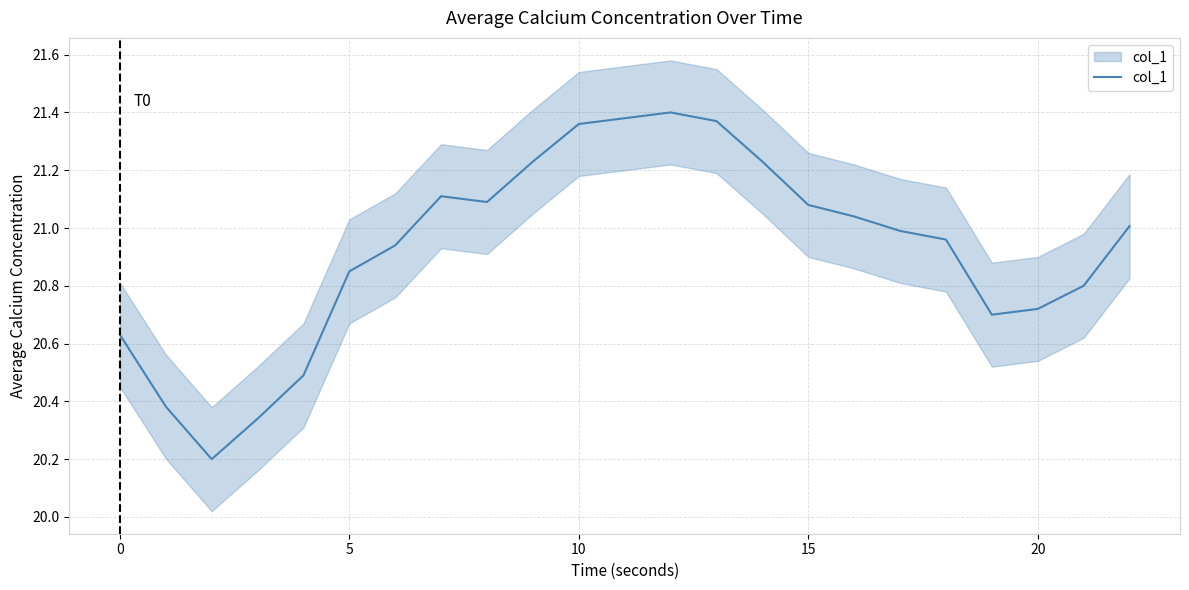

What is the value of the 6th point from the left?

20.9